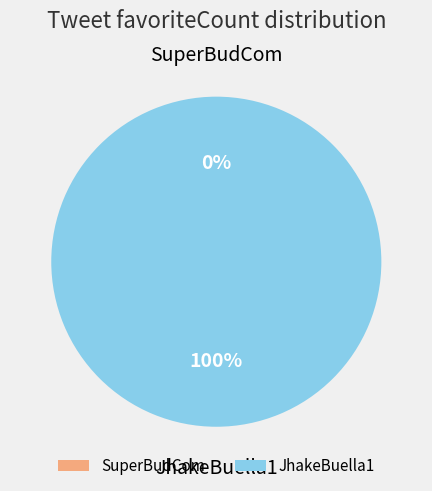

The JhakeBuella1 slice represents 88% of the pie. True or false?

False